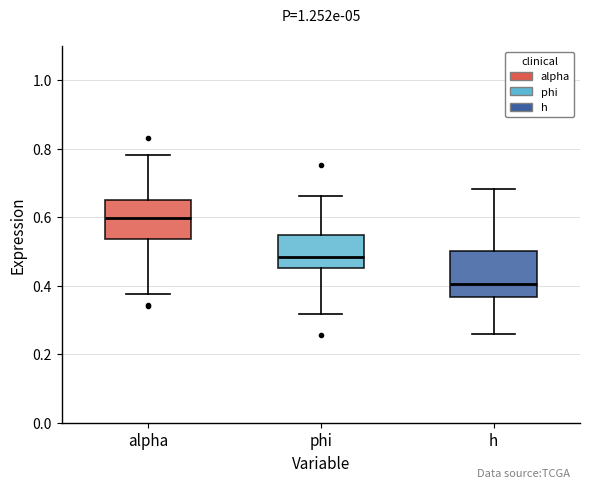

Which box is the tallest, from its lower edge to its upper edge?

h